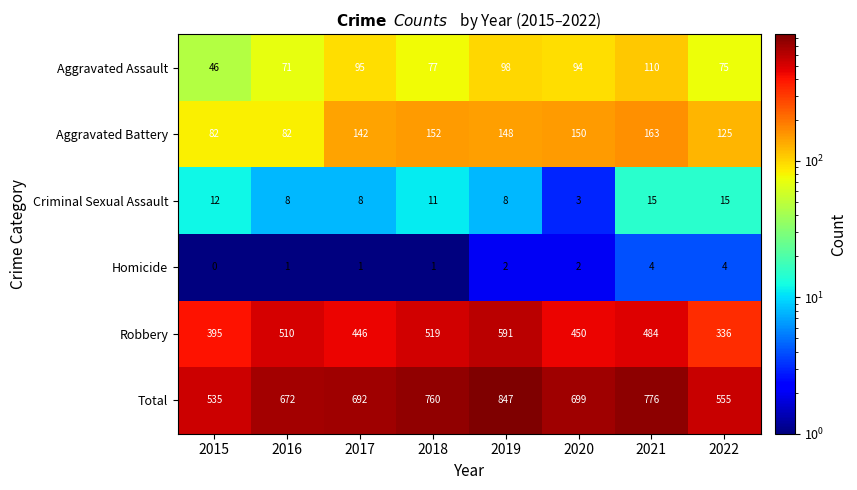

Which series has the largest total across all categories?

Total